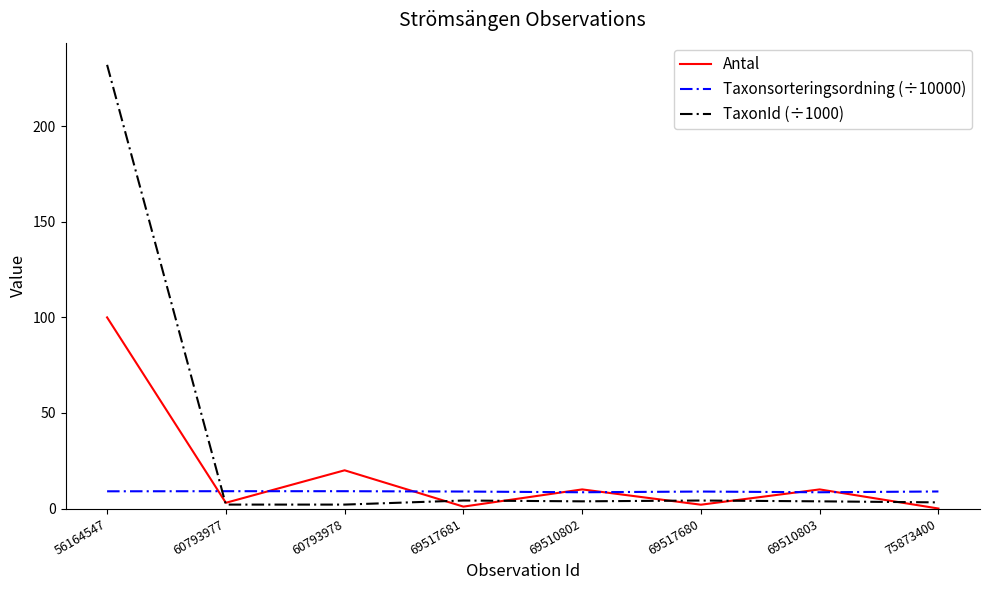

What is the sum of all TaxonId (÷1000) values?

255.4